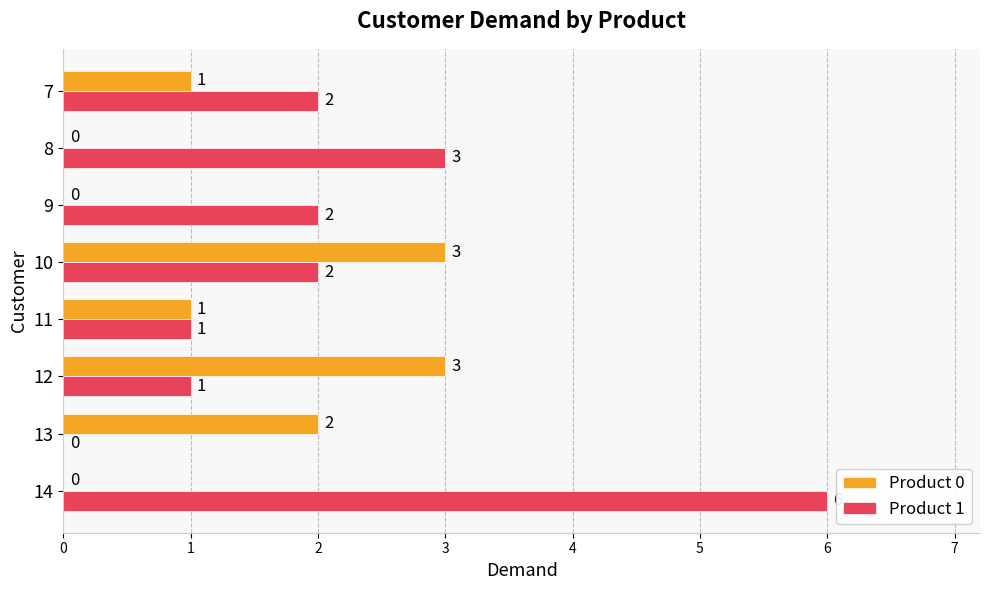

Which series has the largest total across all categories?

Product 1